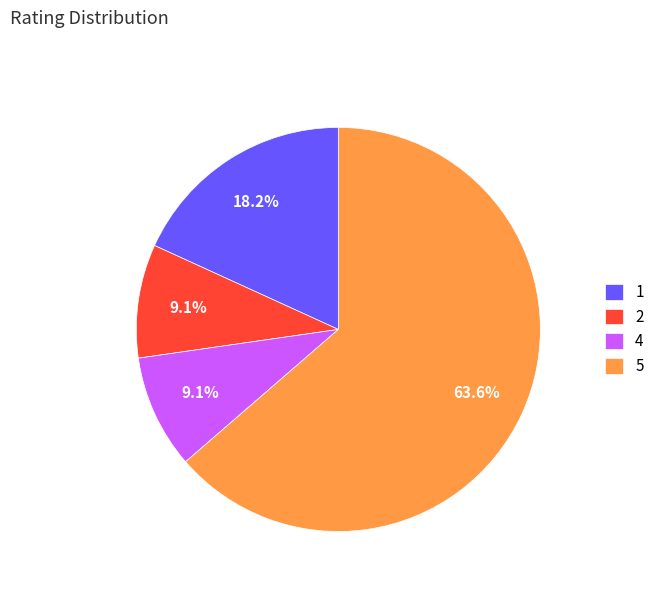

Which category accounts for the majority?

5